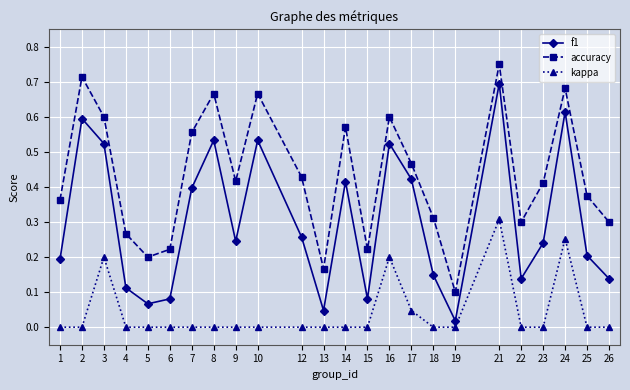

At which category is the sum across all series the highest?

21